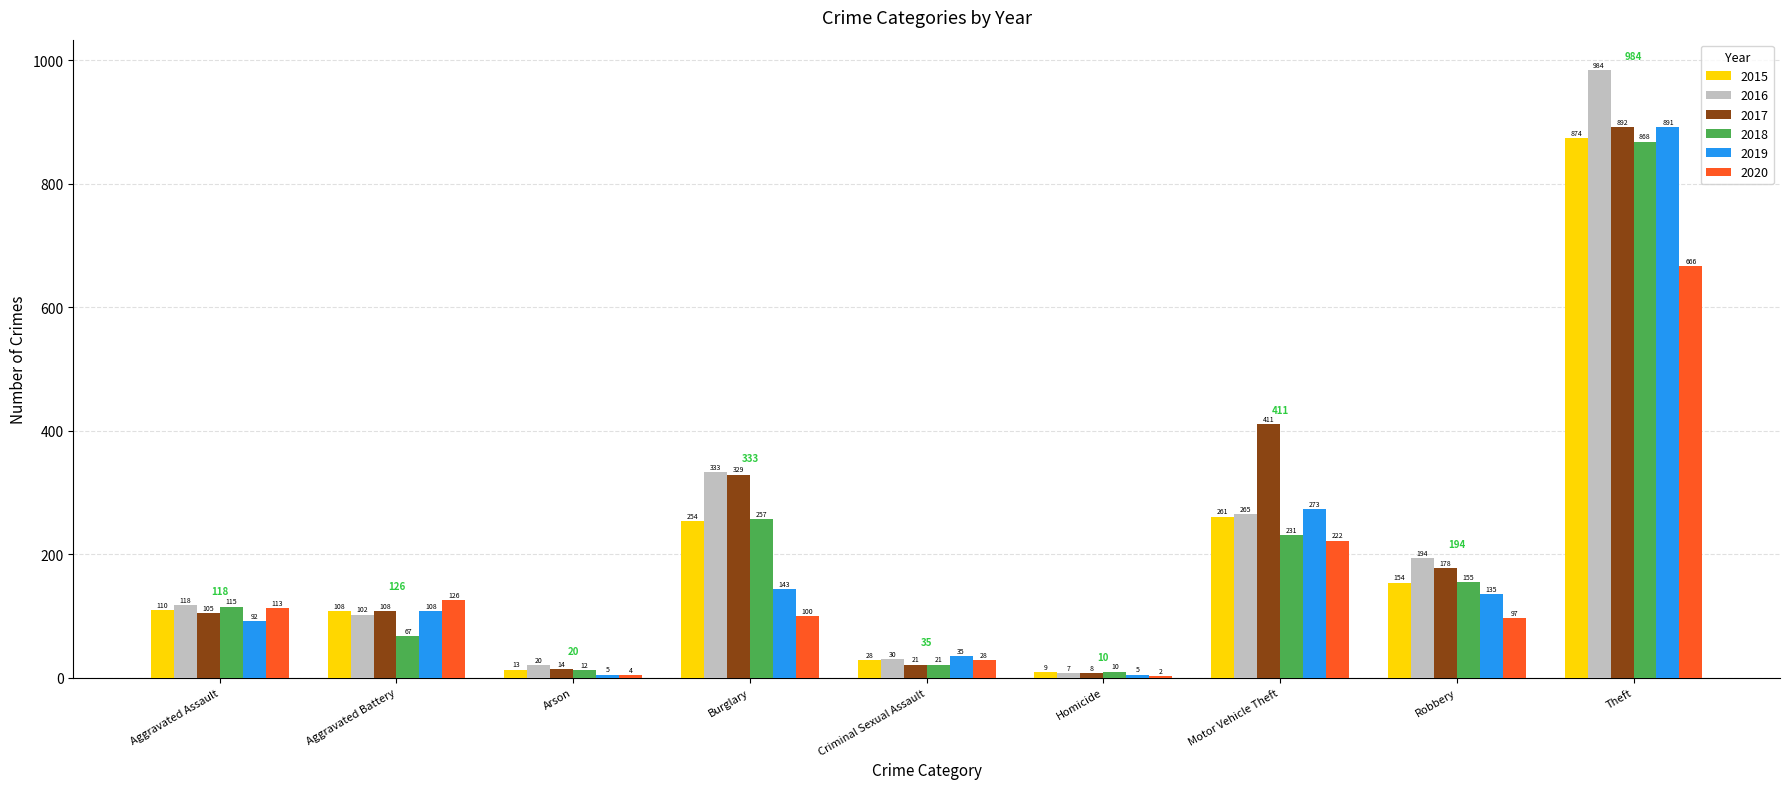

Does the chart contain stacked bars?

No